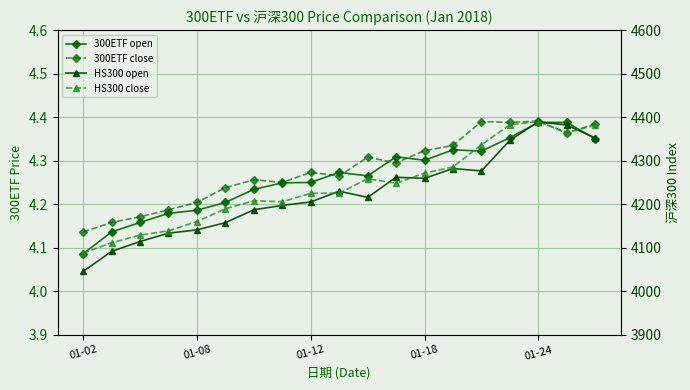

Which has a higher value, 10 or 5?

10